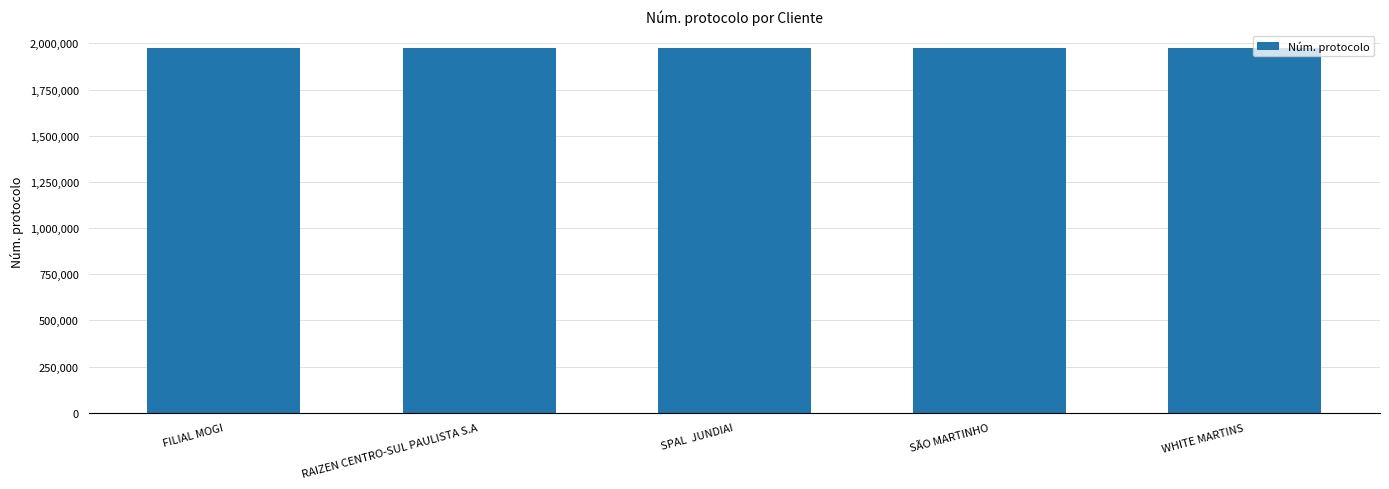

What is the difference between the maximum and minimum values?

655